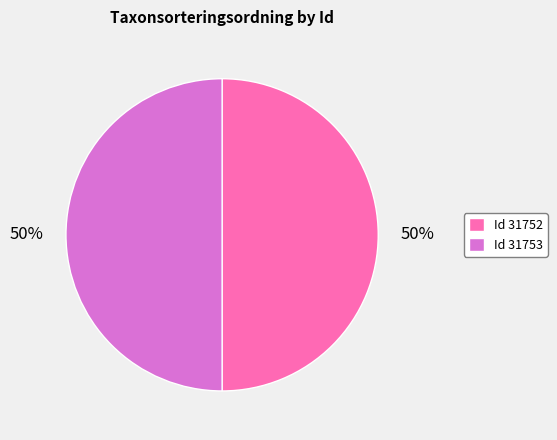

True or false: Id 31752 accounts for 35% of the total.

False